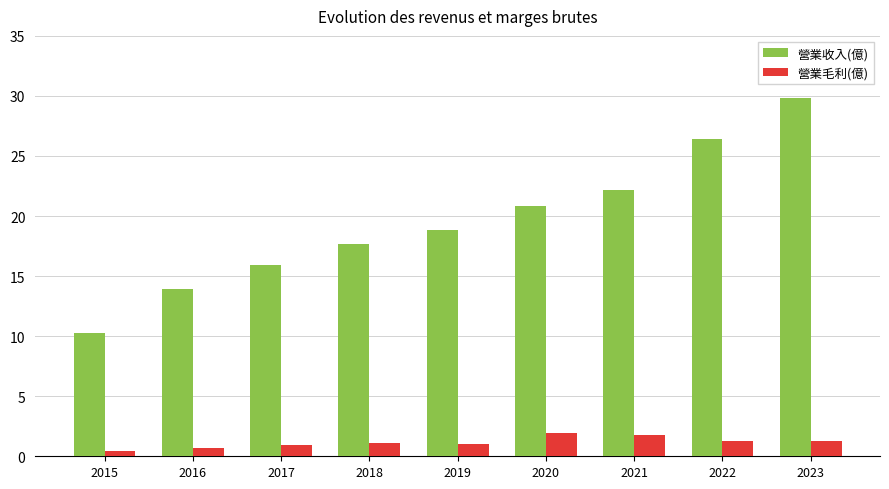

Rank the series by their maximum value, from highest to lowest.

營業收入(億), 營業毛利(億)